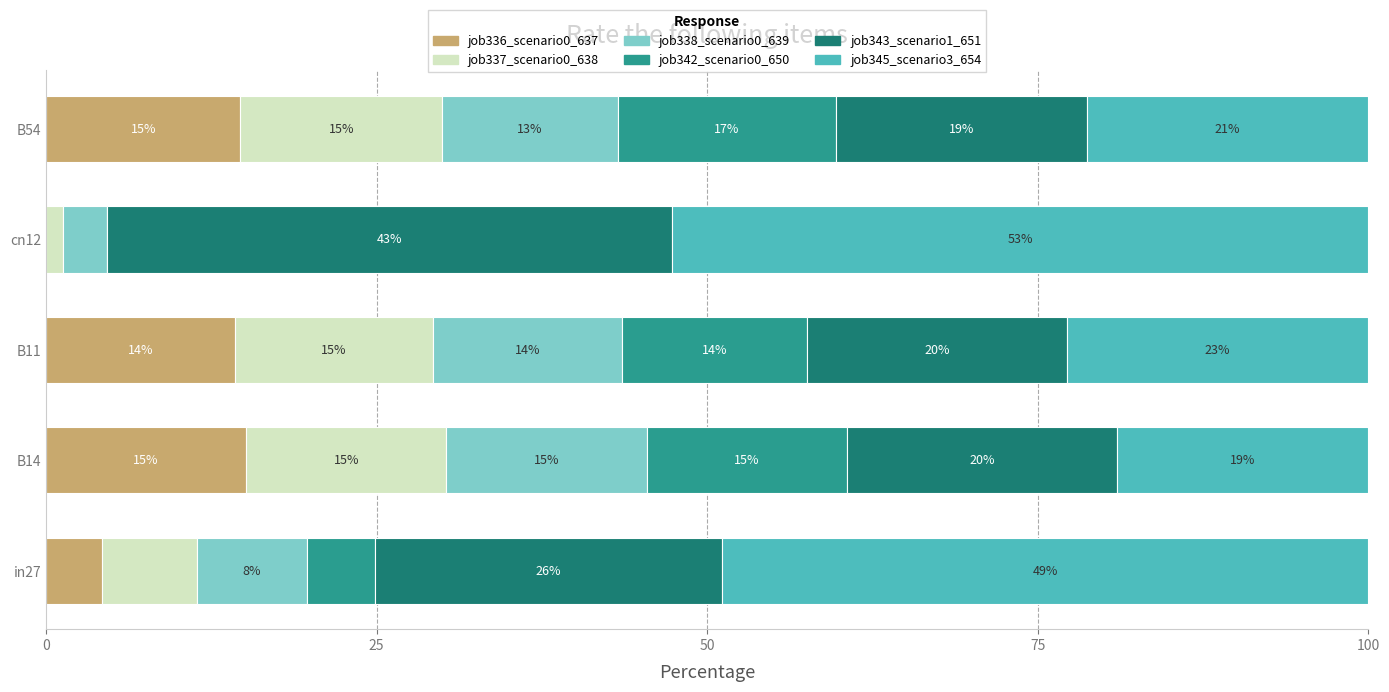

What value does the job336_scenario0_637 series have at B54?

14.7